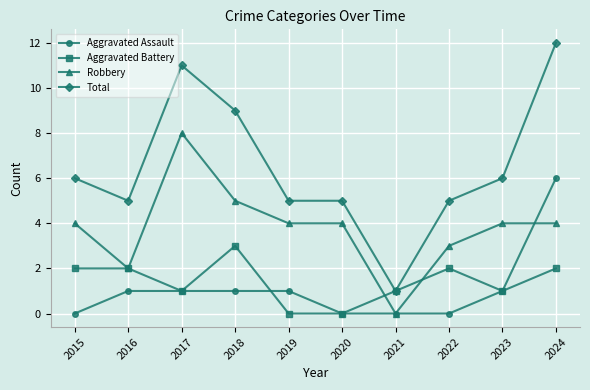

What is the difference between the highest and lowest values at 2017?

10